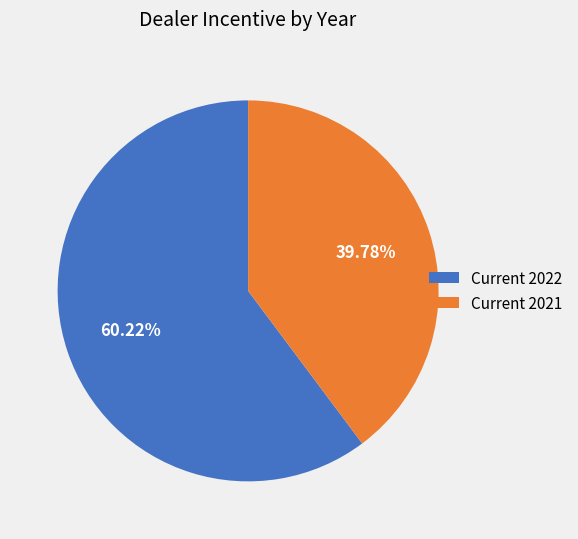

To the nearest percent, what is the combined percentage of Current 2021 and Current 2022?

100%